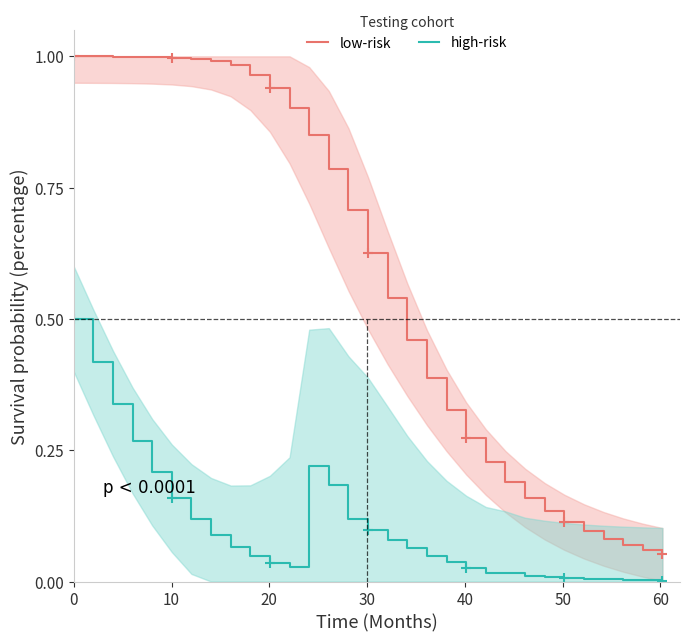

True or false: low-risk and high-risk intersect in this chart.

False